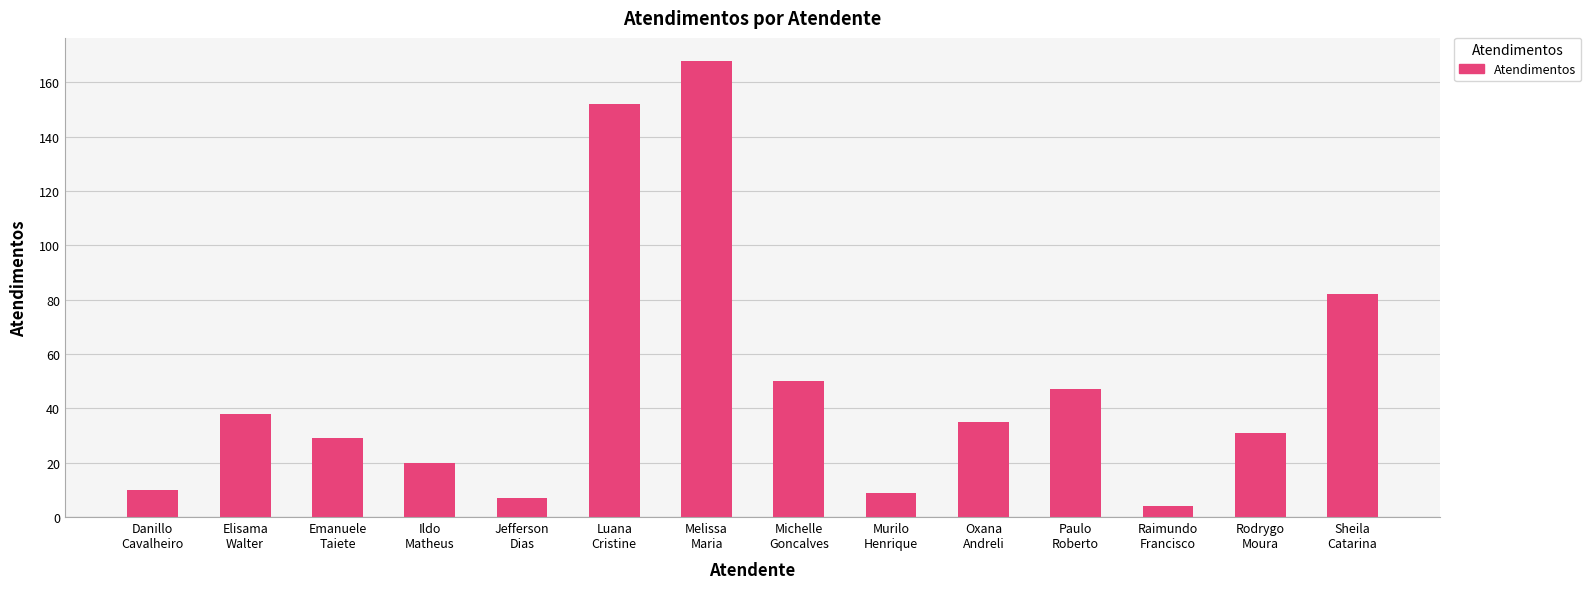

What is the sum of all values?

682